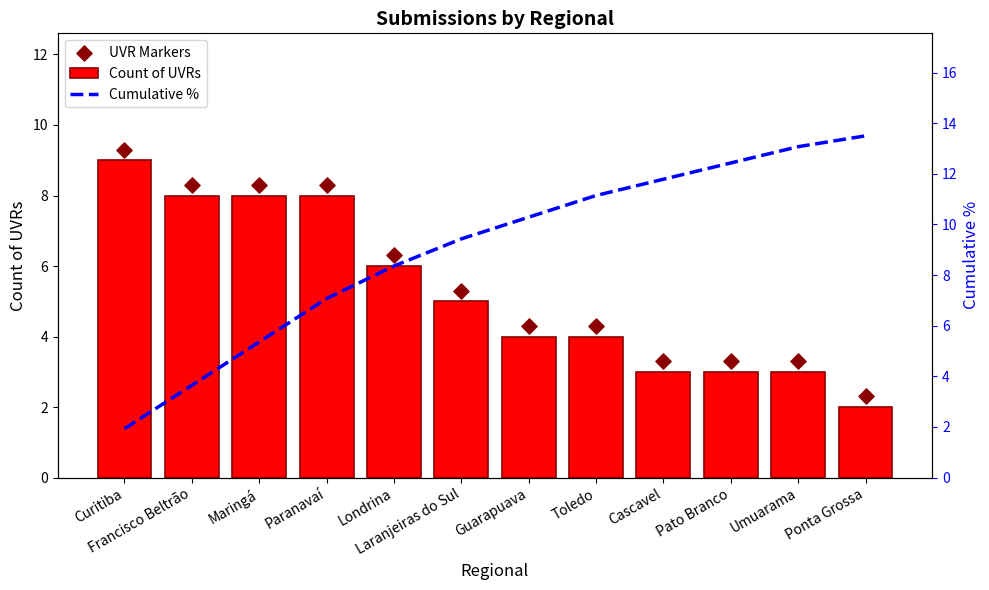

At how many categories does at least one series exceed 3?

12